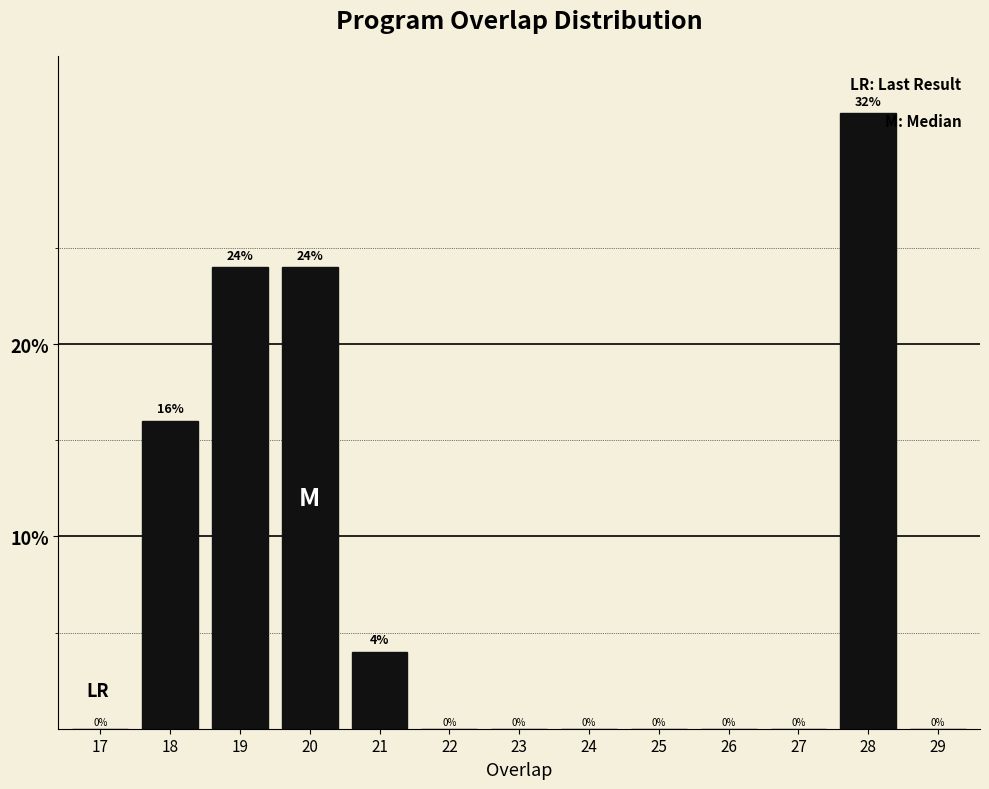

What is the change in value from 18 to 29?

-16